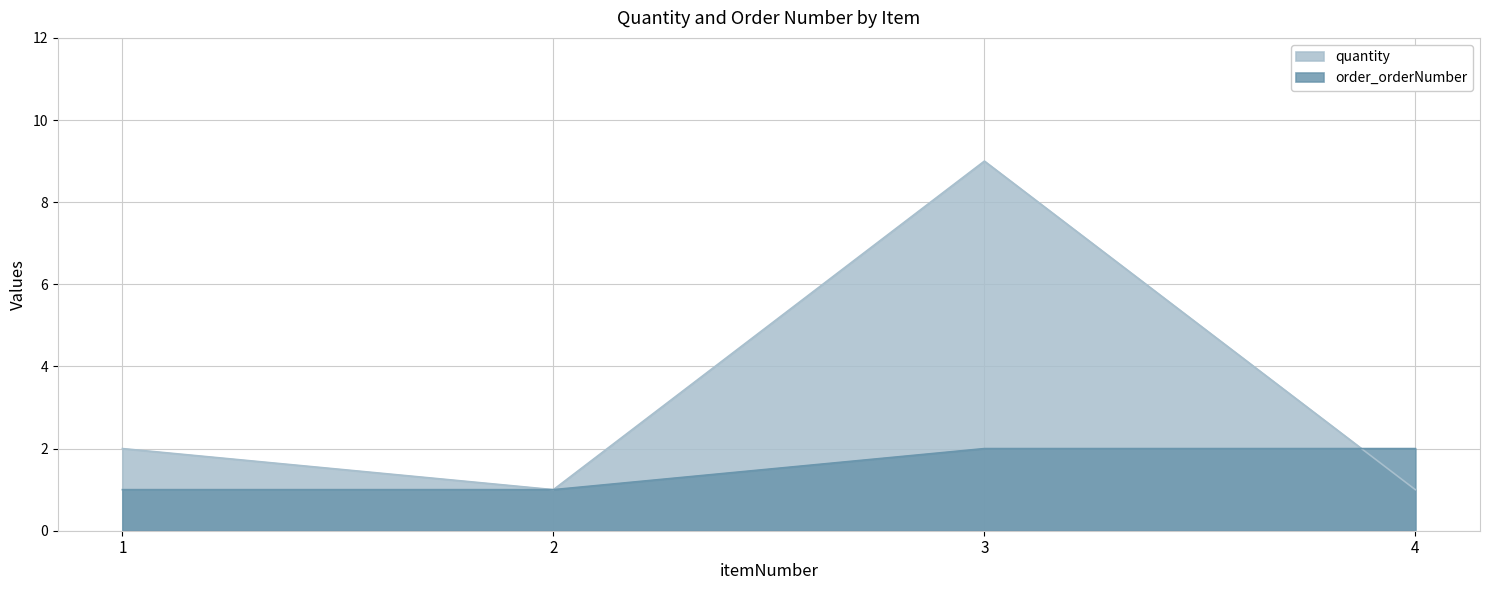

In quantity, how many points are lower than both neighbors (excluding endpoints)?

1